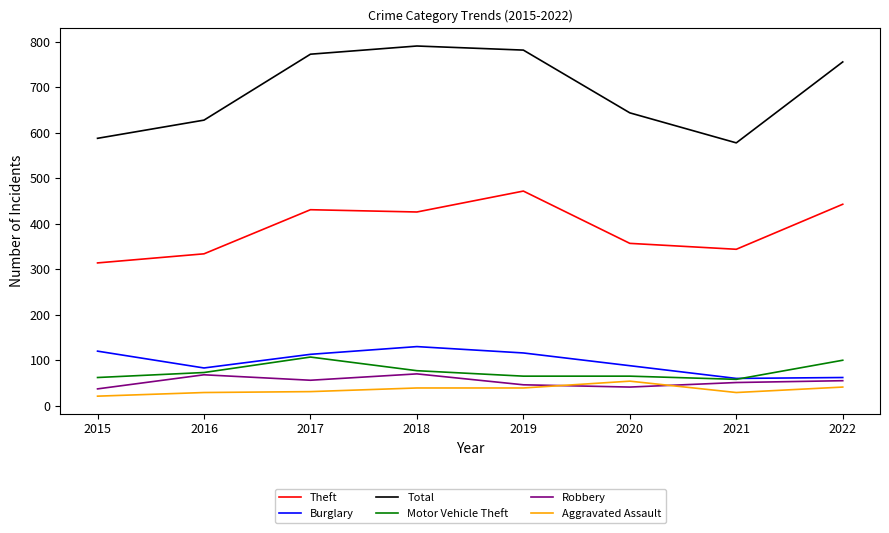

What is the difference between the maximum and minimum values in the Robbery series?

33